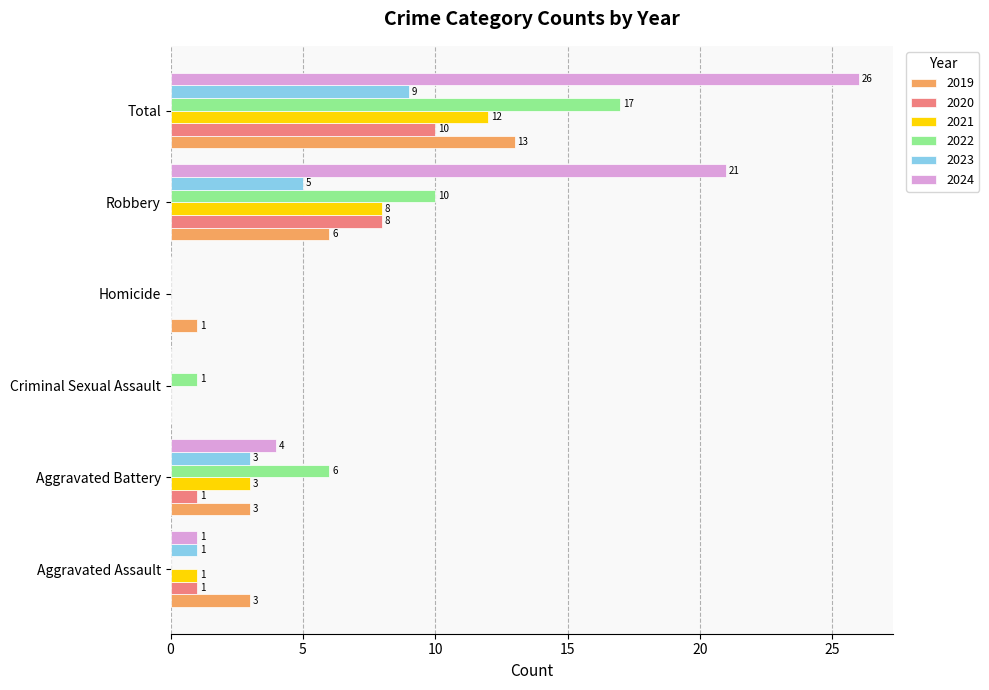

Which series has the largest range (max minus min)?

2024